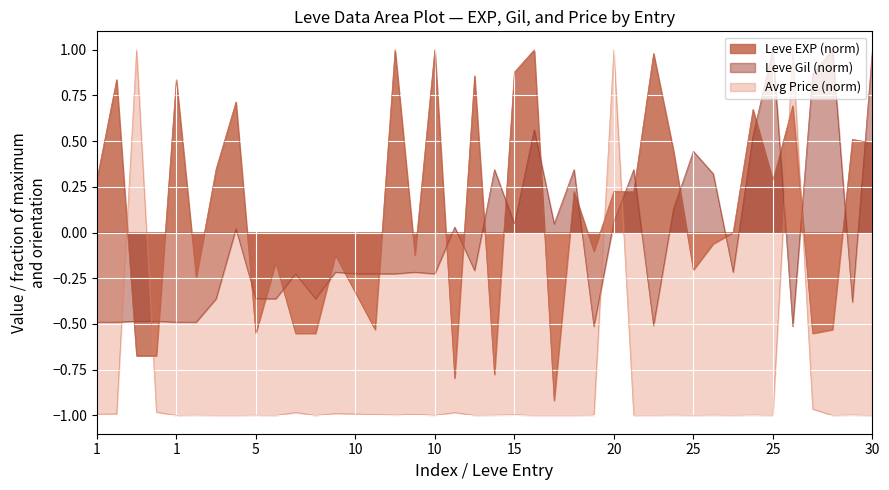

What are all the series names shown in the legend?

Leve EXP (norm), Leve Gil (norm), Avg Price (norm)